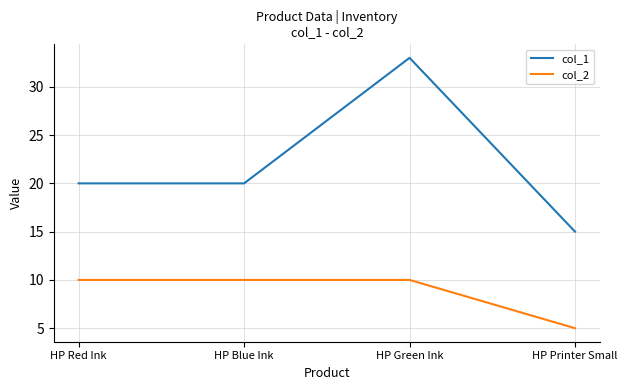

The value of col_2 at HP Printer Small is 2. True or false?

False